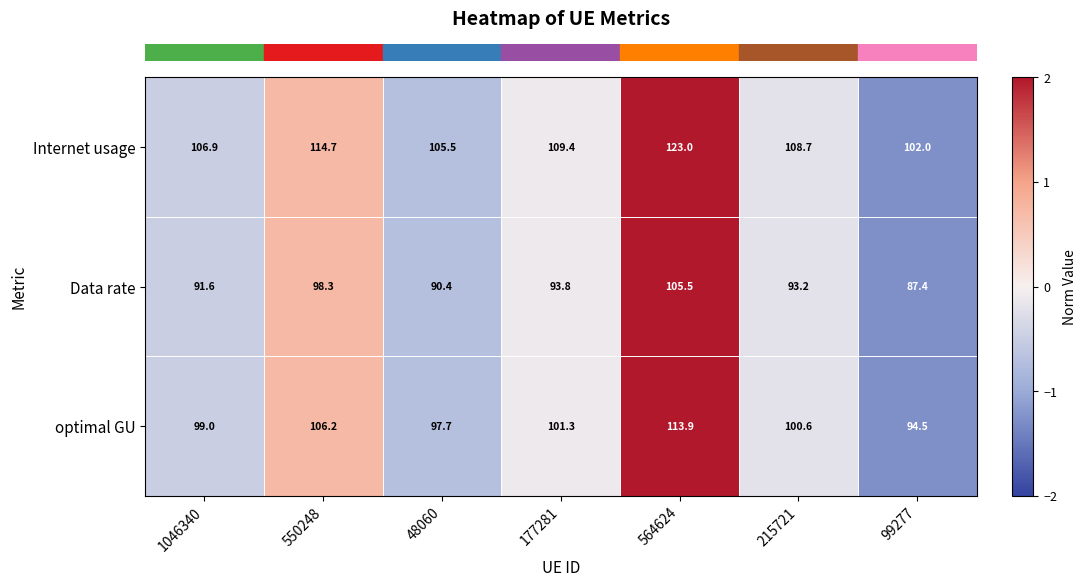

Between 1046340 and 215721, which series saw the biggest shift?

Internet usage